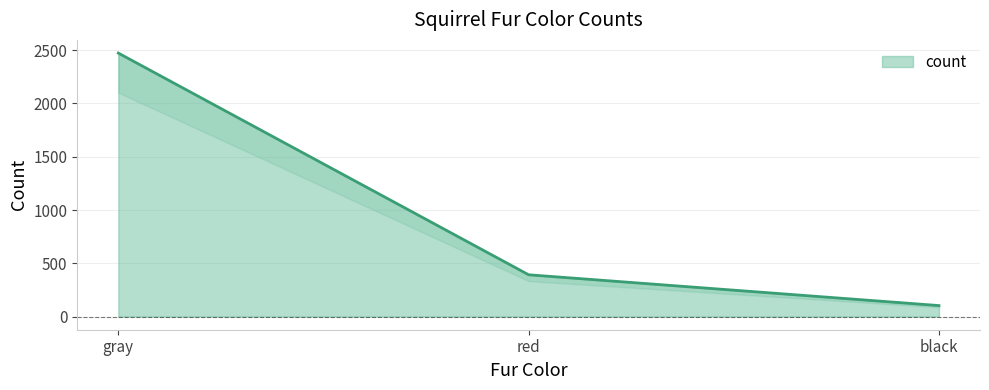

What is the difference between the maximum and second lowest values?

2081